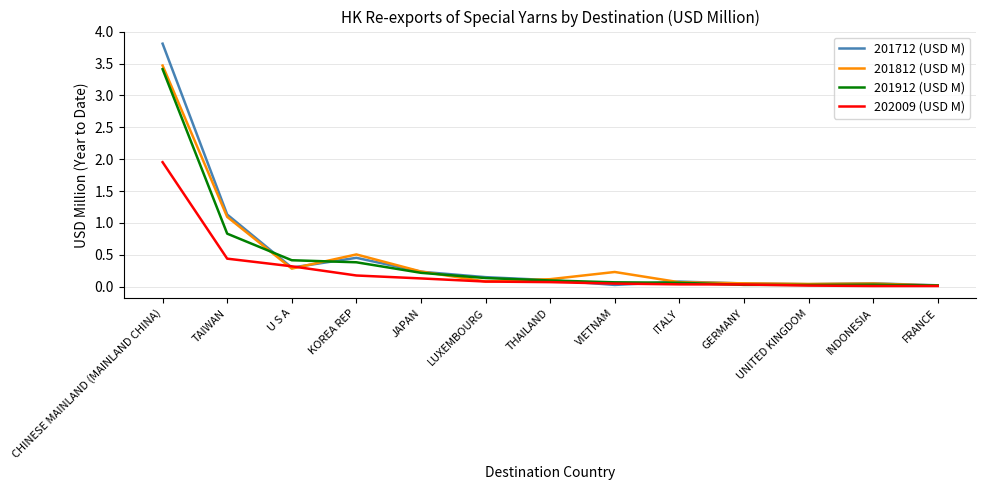

Which series changed the most between KOREA REP and VIETNAM?

201712 (USD M)